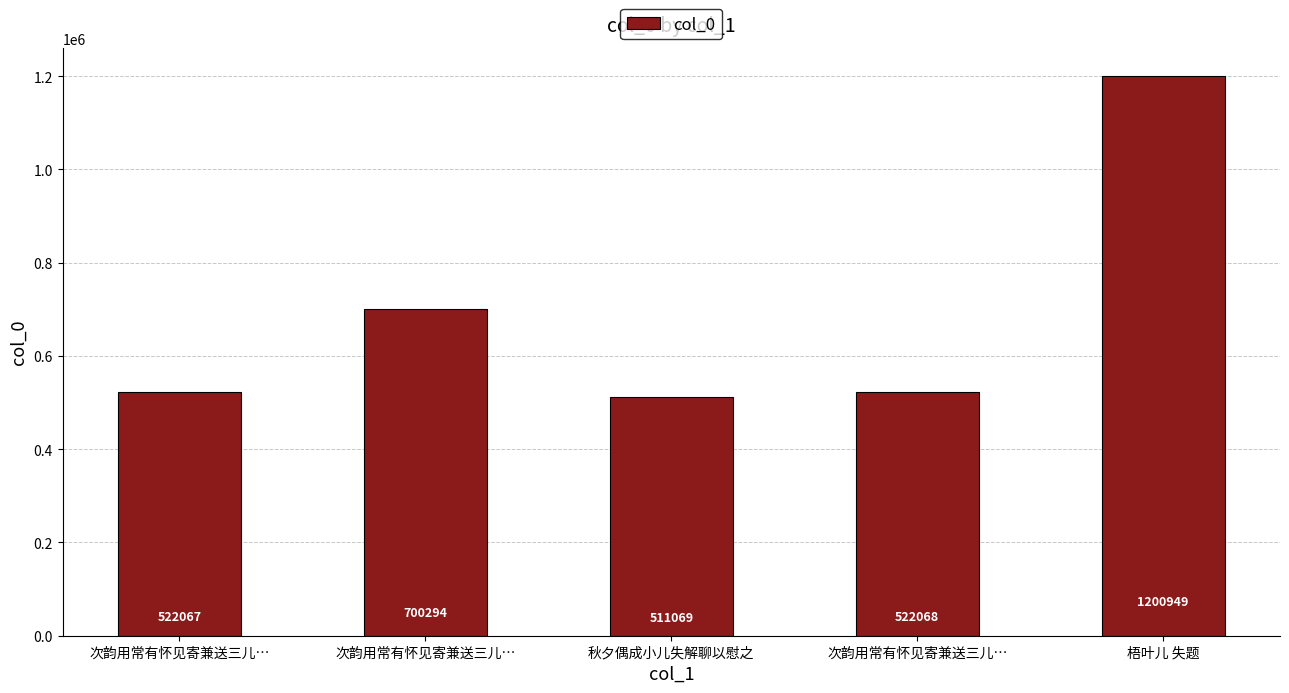

Reading left to right, list all the values displayed in this chart.

次韵用常有怀见寄兼送三儿…=522067	次韵用常有怀见寄兼送三儿…=700294	秋夕偶成小儿失解聊以慰之=511069	次韵用常有怀见寄兼送三儿…=522068	梧叶儿 失题=1200949